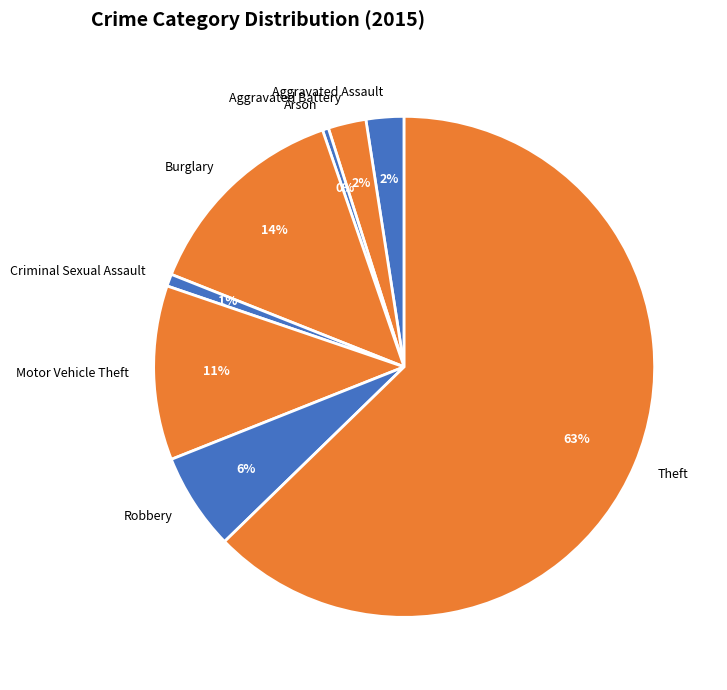

How many segments does this pie chart have?

8